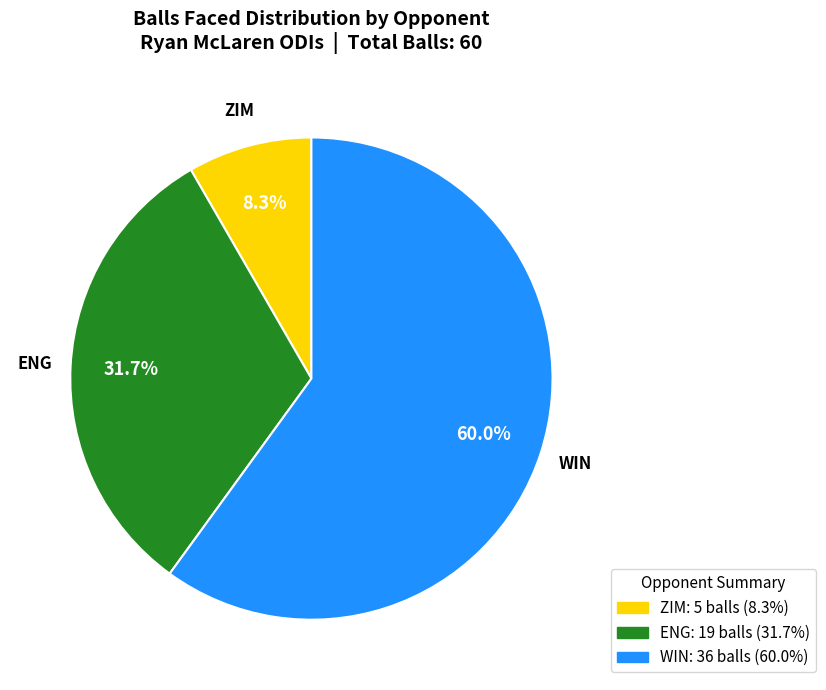

Does any single category account for the majority?

Yes